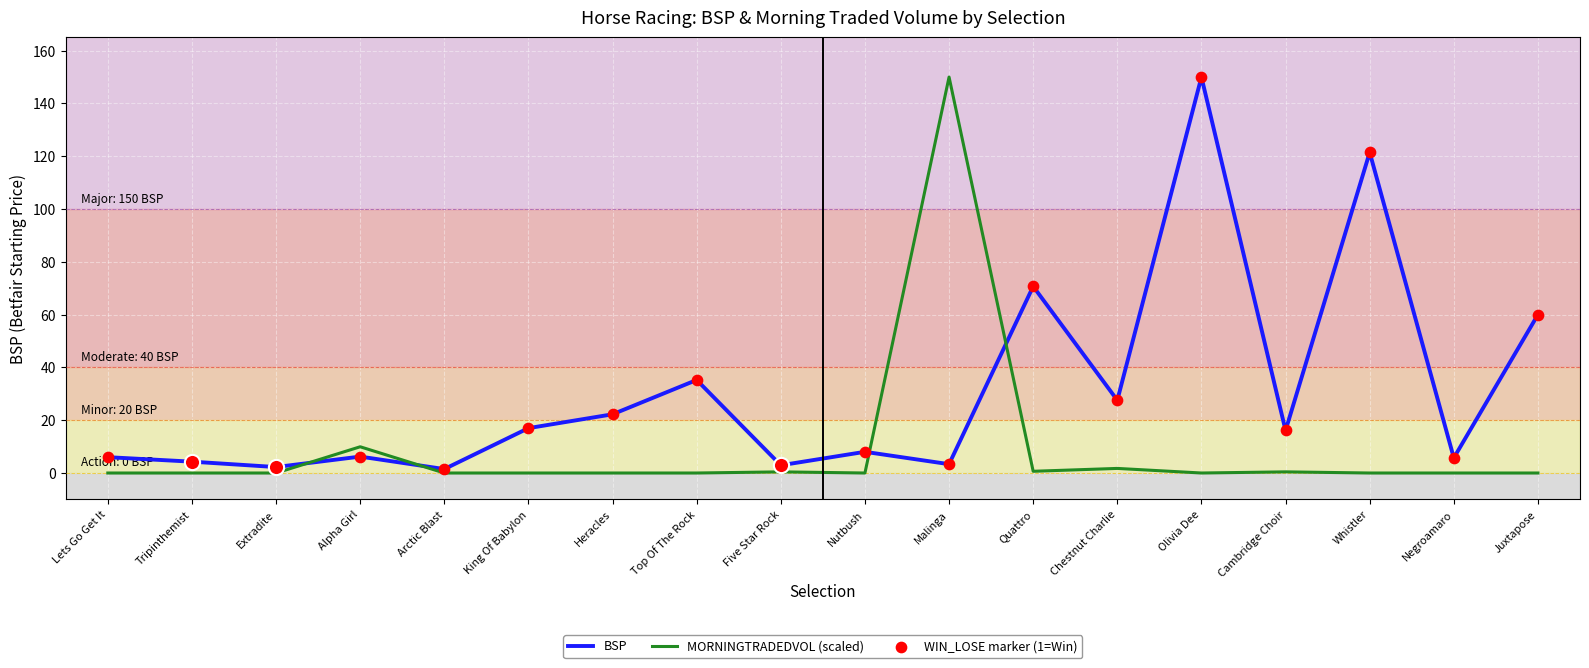

What is the total value across all series at Five Star Rock?

3.4